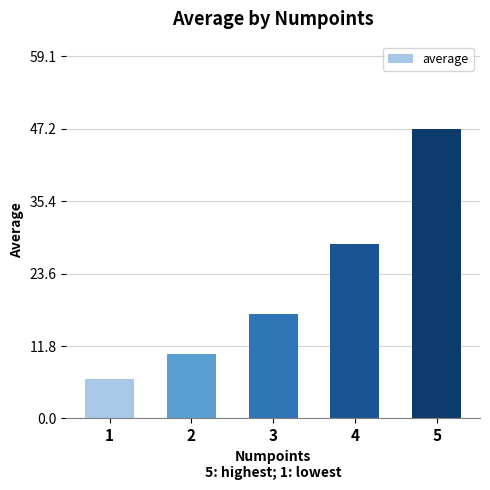

What is the value of the 3rd bar from the left?

17.0